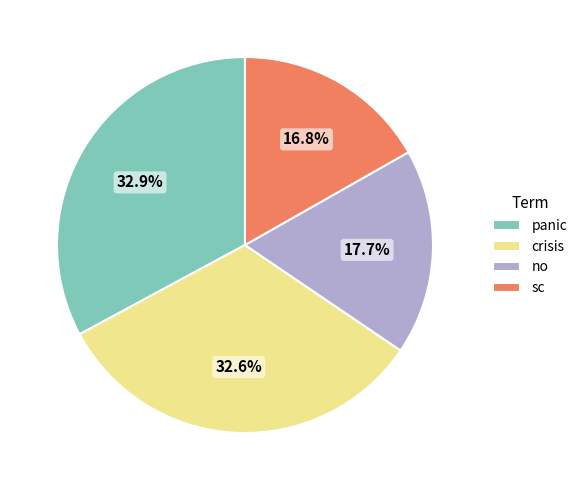

What portion of the pie excludes panic?

67.1%